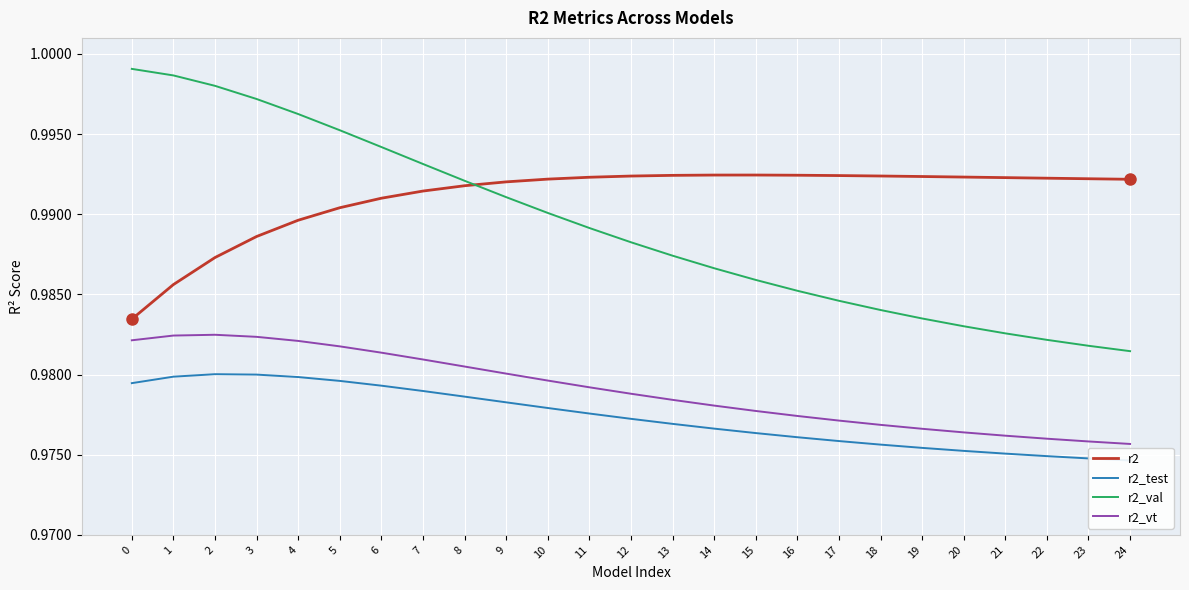

How many r2_vt values are between 0 and 1?

25